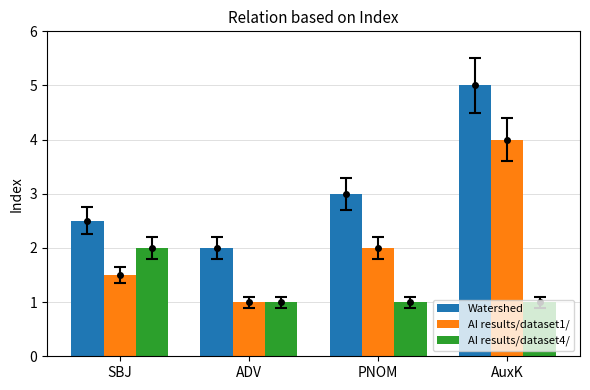

Where does the Watershed series first go above 3?

AuxK